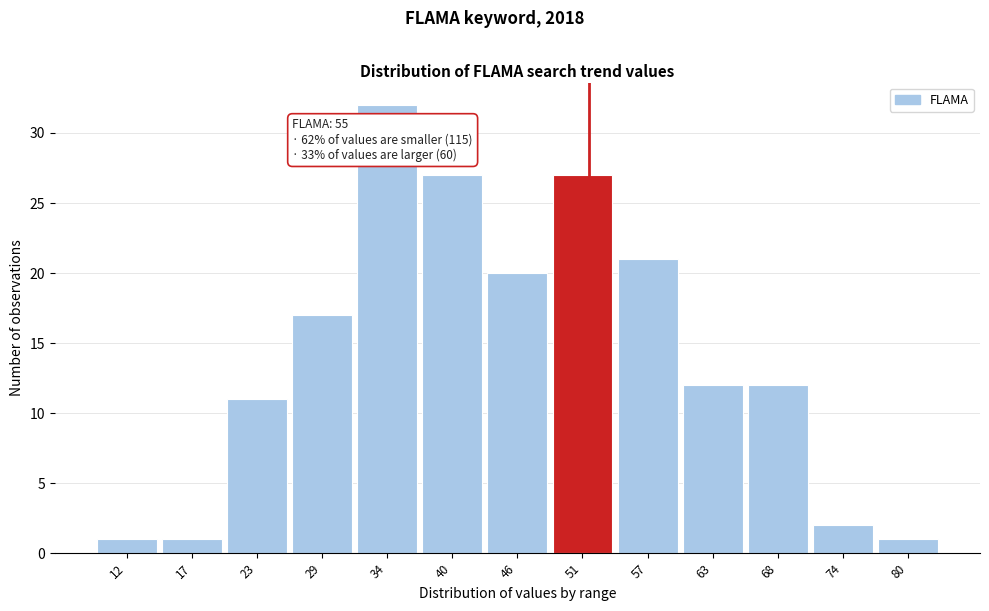

Reading left to right, extract all data points from this chart.

12=1	17=1	23=11	29=17	34=32	40=27	46=20	51=27	57=21	63=12	68=12	74=2	80=1